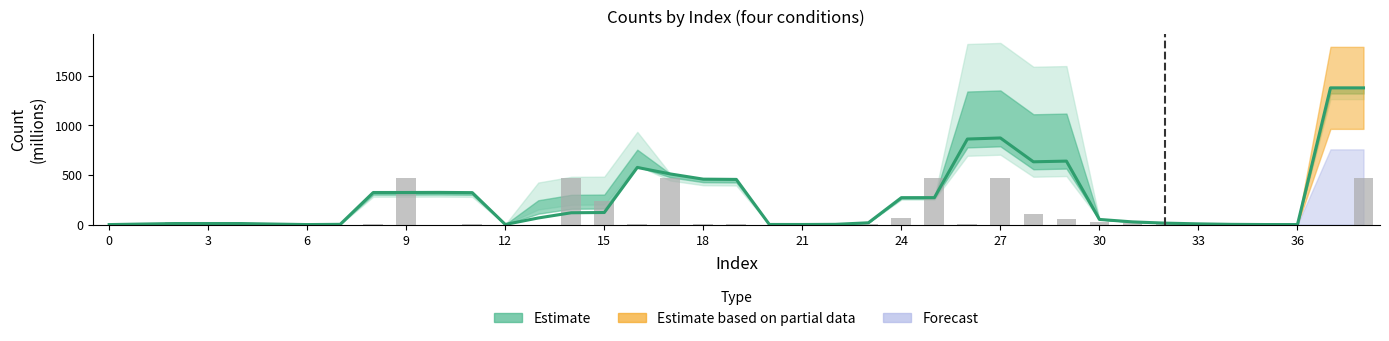

What is the change in value from 13 to 21?

-65.6